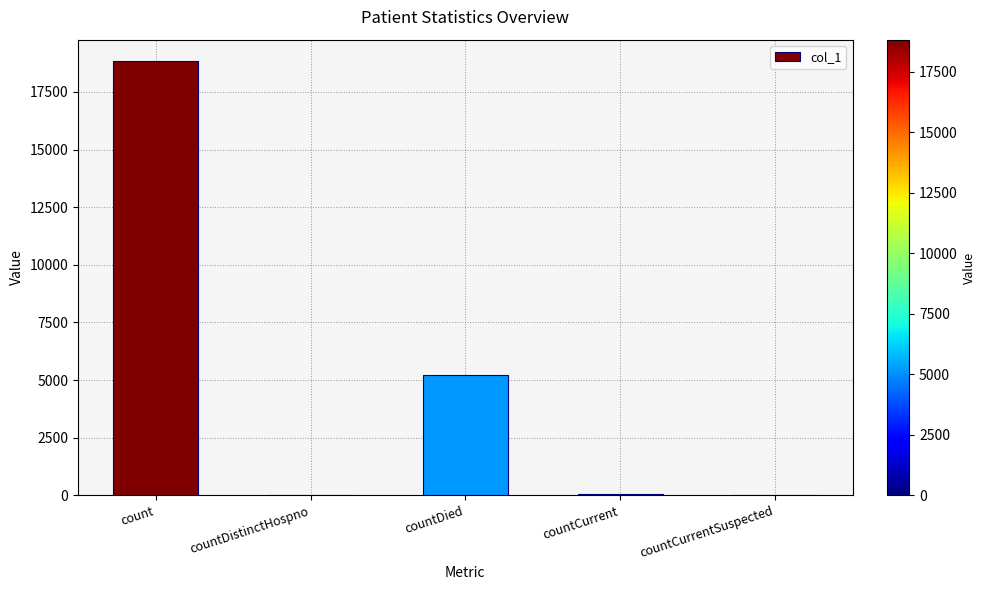

What is the greatest value displayed?

18825